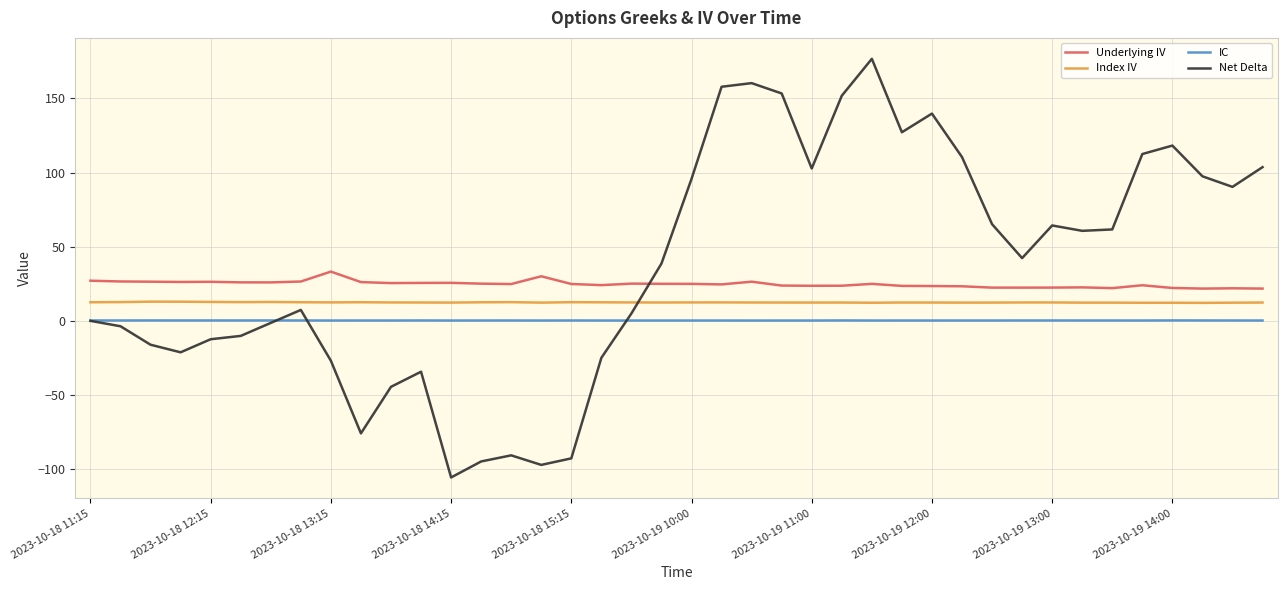

What is the maximum value for Index IV?

12.9